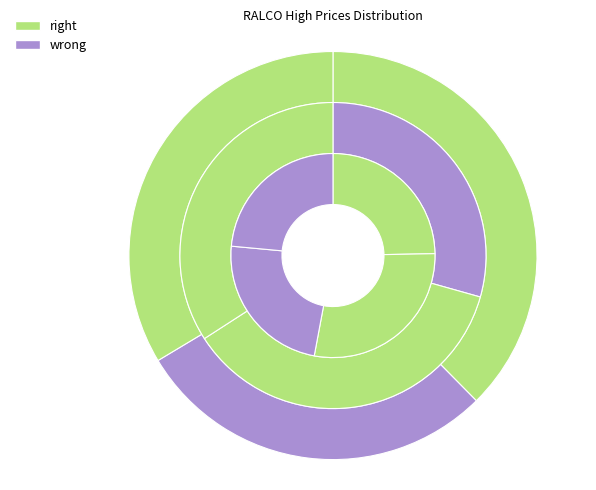

How many segments does this pie chart have?

10